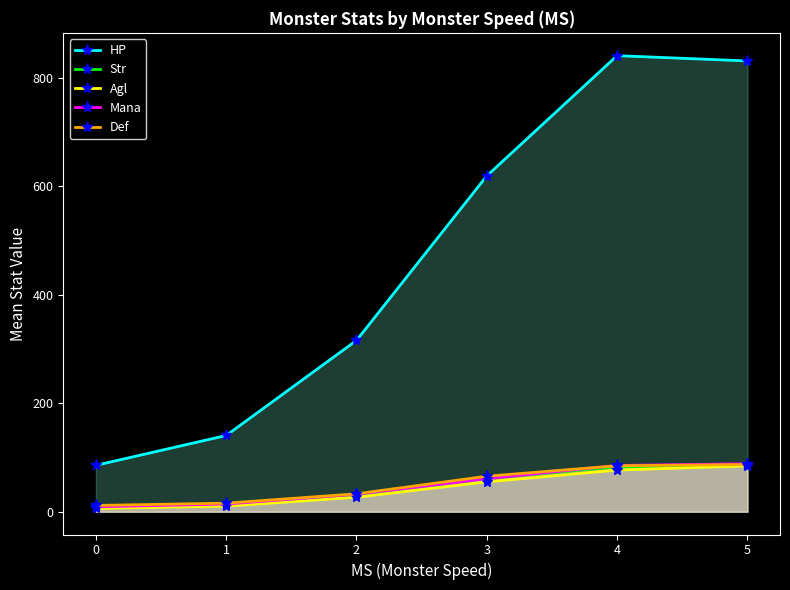

Between 3 and 4, which series saw the biggest shift?

HP